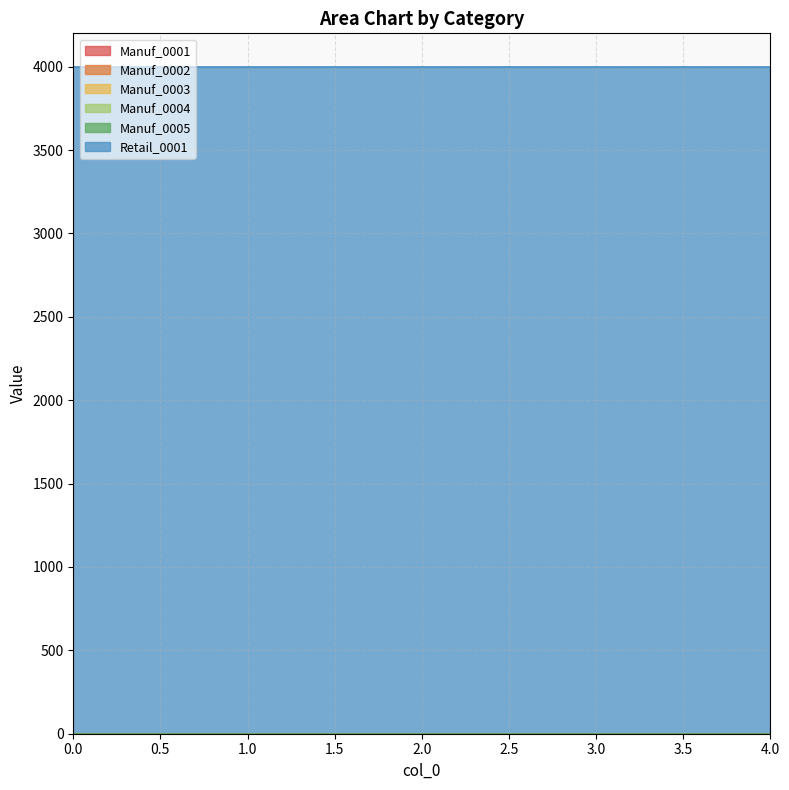

Rank the series by their maximum value, from highest to lowest.

Retail_0001, Manuf_0001, Manuf_0002, Manuf_0003, Manuf_0004, Manuf_0005